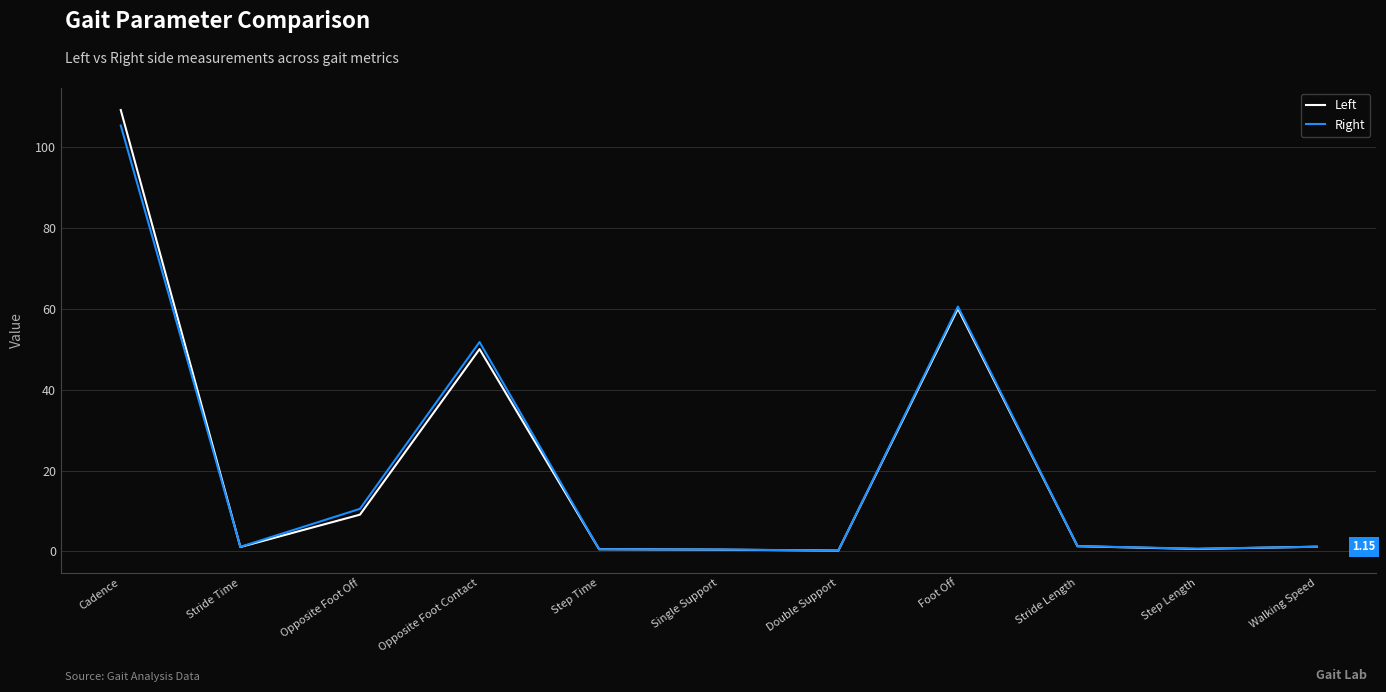

List the series in order of their peak value, highest first.

Left, Right